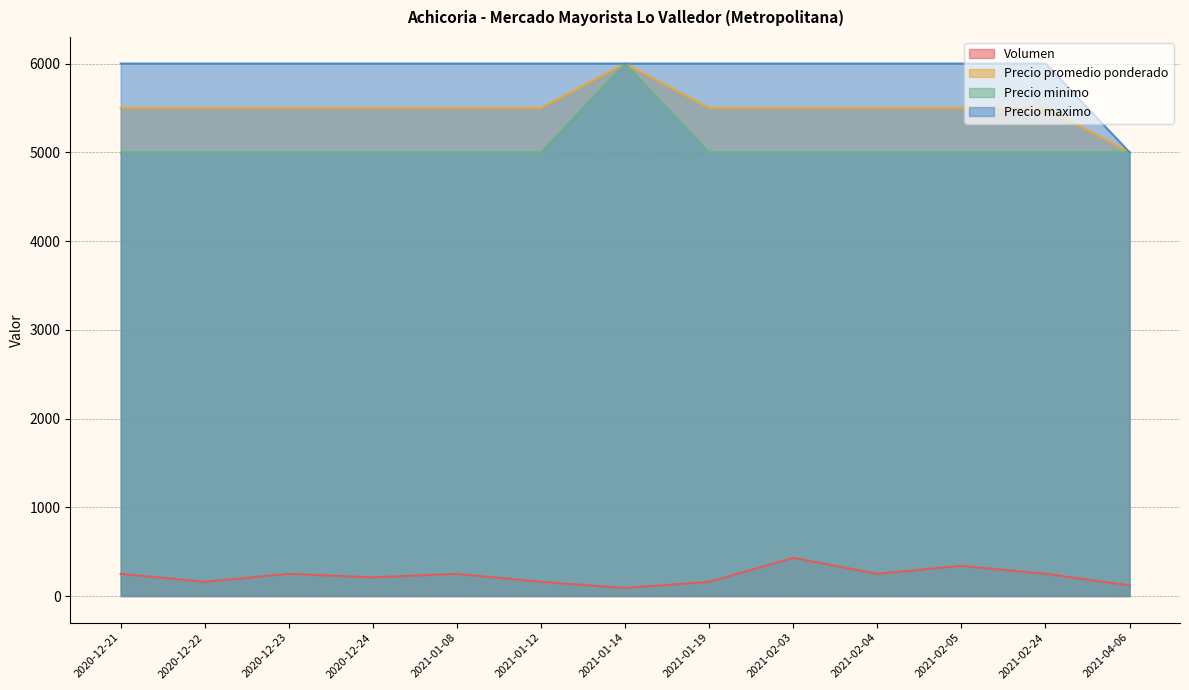

Reading left to right, list all the values displayed in this chart.

Volumen: 2020-12-21=250	2020-12-22=160	2020-12-23=250	2020-12-24=210	2021-01-08=250	2021-01-12=160	2021-01-14=90	2021-01-19=160	2021-02-03=430	2021-02-04=250	2021-02-05=340	2021-02-24=250	2021-04-06=120
Precio promedio ponderado: 2020-12-21=5500	2020-12-22=5500	2020-12-23=5500	2020-12-24=5500	2021-01-08=5500	2021-01-12=5500	2021-01-14=6000	2021-01-19=5500	2021-02-03=5500	2021-02-04=5500	2021-02-05=5500	2021-02-24=5500	2021-04-06=5000
Precio minimo: 2020-12-21=5000	2020-12-22=5000	2020-12-23=5000	2020-12-24=5000	2021-01-08=5000	2021-01-12=5000	2021-01-14=6000	2021-01-19=5000	2021-02-03=5000	2021-02-04=5000	2021-02-05=5000	2021-02-24=5000	2021-04-06=5000
Precio maximo: 2020-12-21=6000	2020-12-22=6000	2020-12-23=6000	2020-12-24=6000	2021-01-08=6000	2021-01-12=6000	2021-01-14=6000	2021-01-19=6000	2021-02-03=6000	2021-02-04=6000	2021-02-05=6000	2021-02-24=6000	2021-04-06=5000